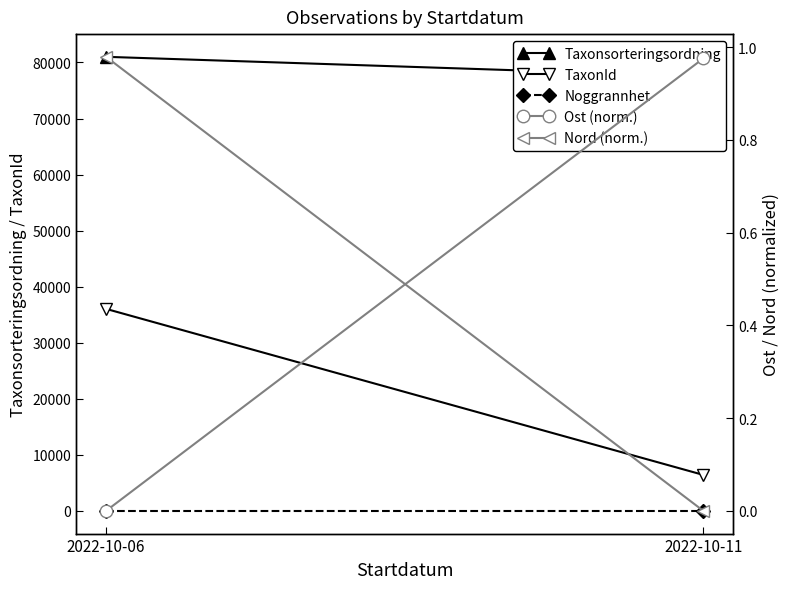

Which series has the widest spread of values?

TaxonId